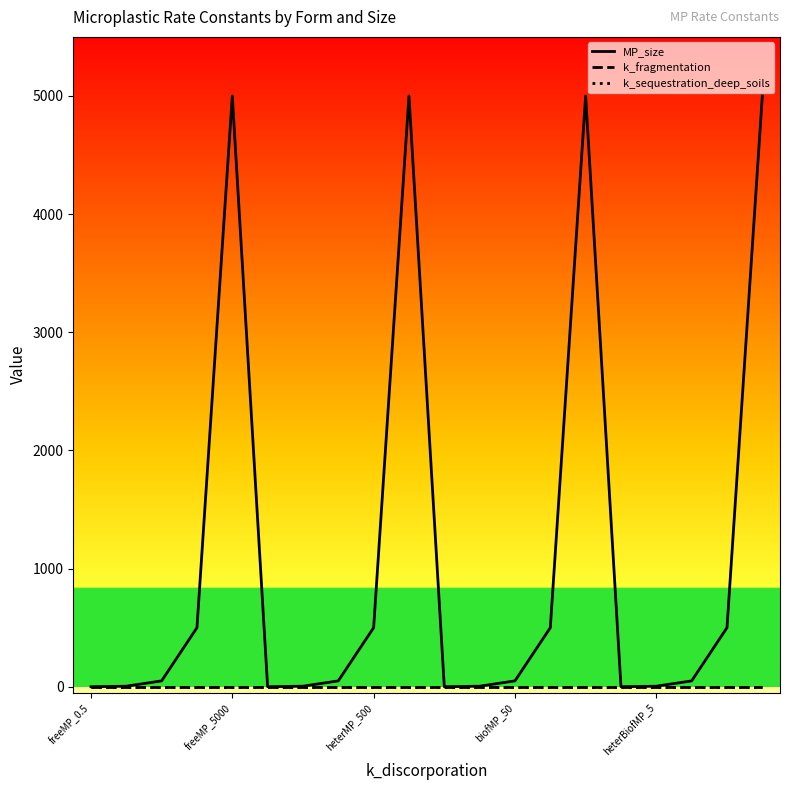

True or false: k_sequestration_deep_soils and k_fragmentation cross at least once.

False